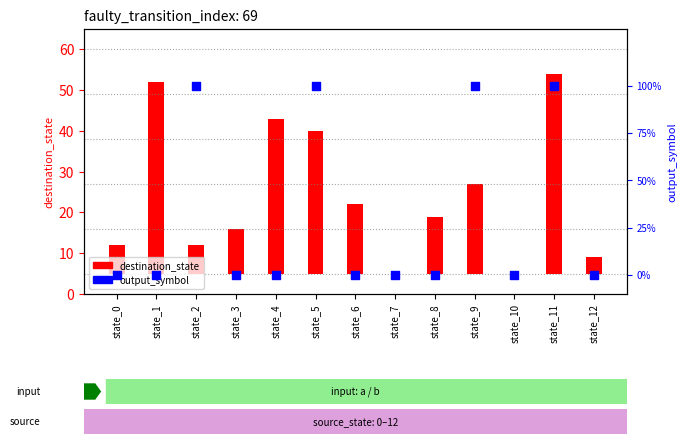

Which series reaches the minimum Y coordinate?

destination_state